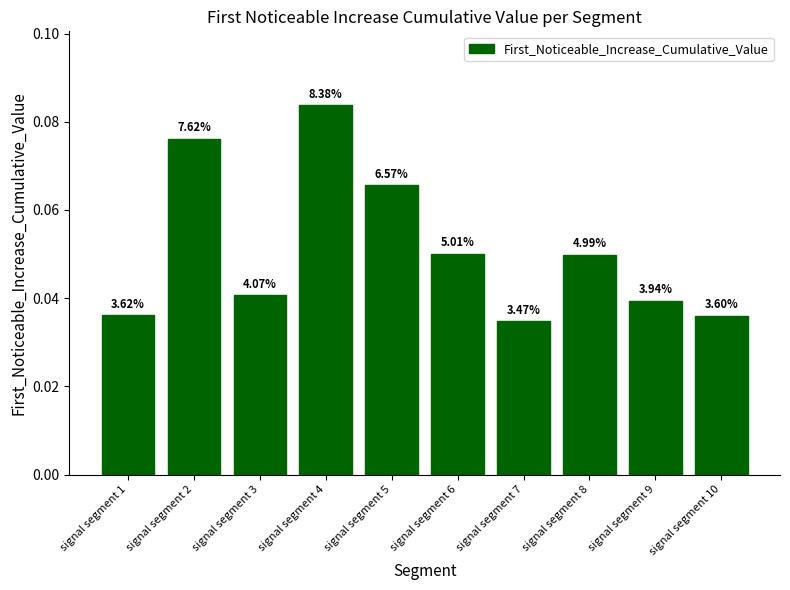

List the labels in order of value, smallest first.

signal segment 7, signal segment 10, signal segment 1, signal segment 9, signal segment 3, signal segment 8, signal segment 6, signal segment 5, signal segment 2, signal segment 4